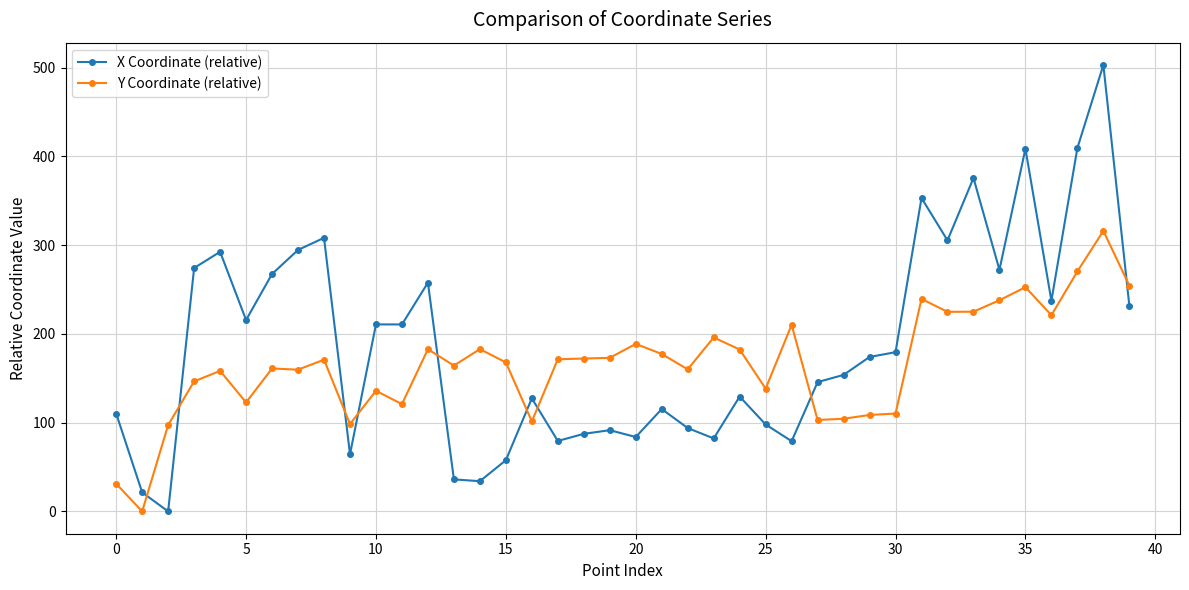

True or false: X Coordinate (relative) has more than 0 interior local peaks.

True